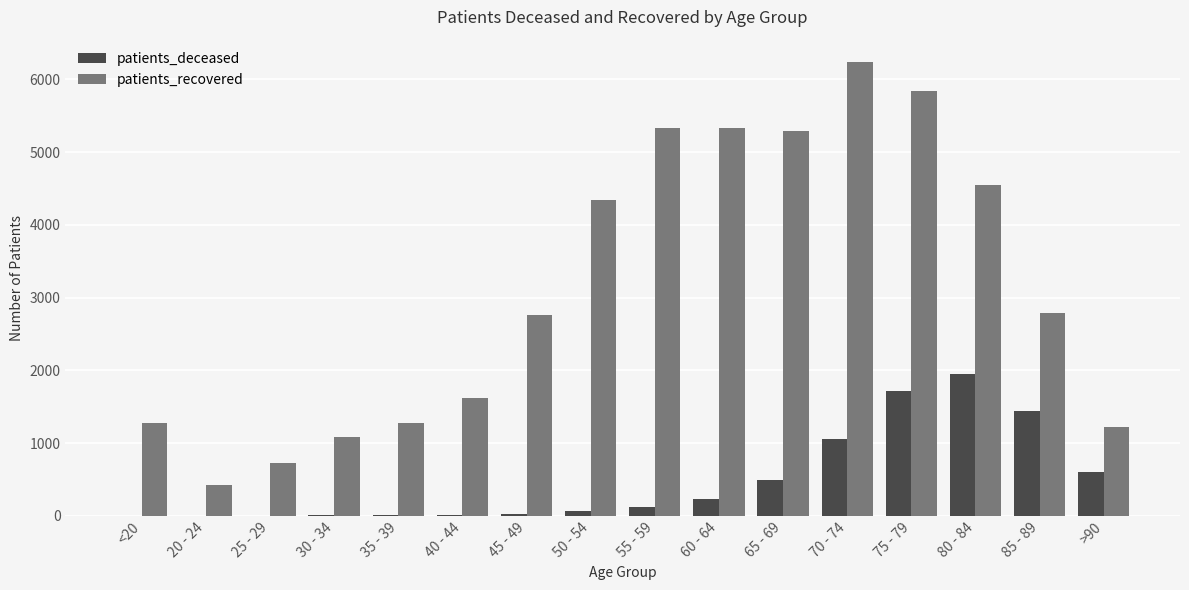

What is the sum of all patients_recovered values?

50101